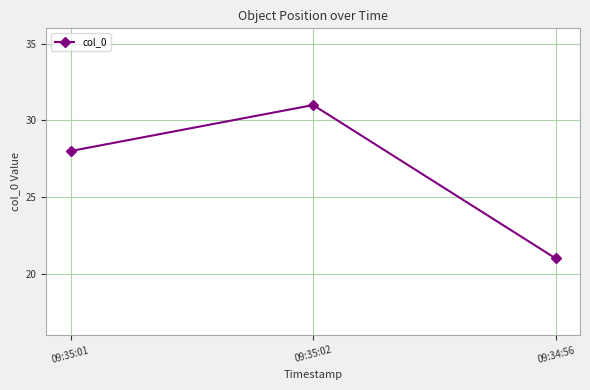

Is this an area chart (filled region under the line)?

No